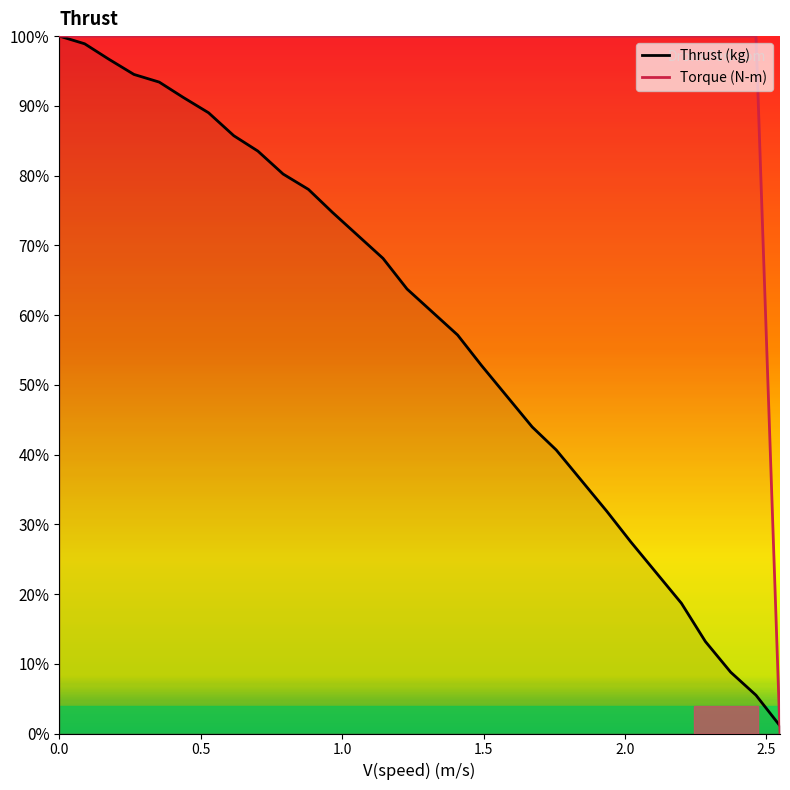

What are all the series names shown in the legend?

Thrust (kg), Torque (N-m)